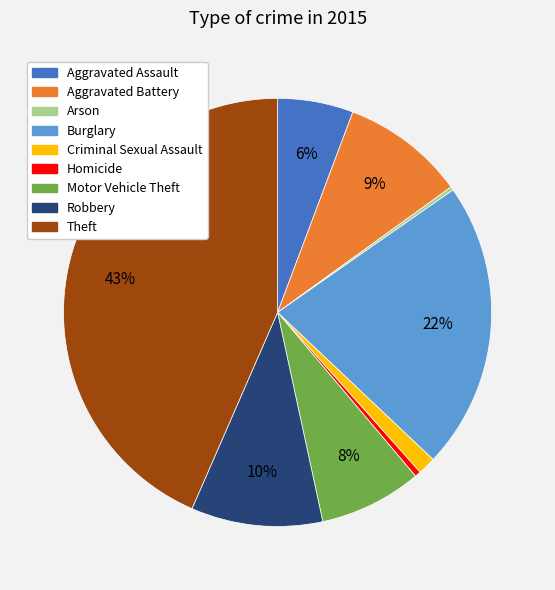

Which has a higher value, Robbery or Motor Vehicle Theft?

Robbery